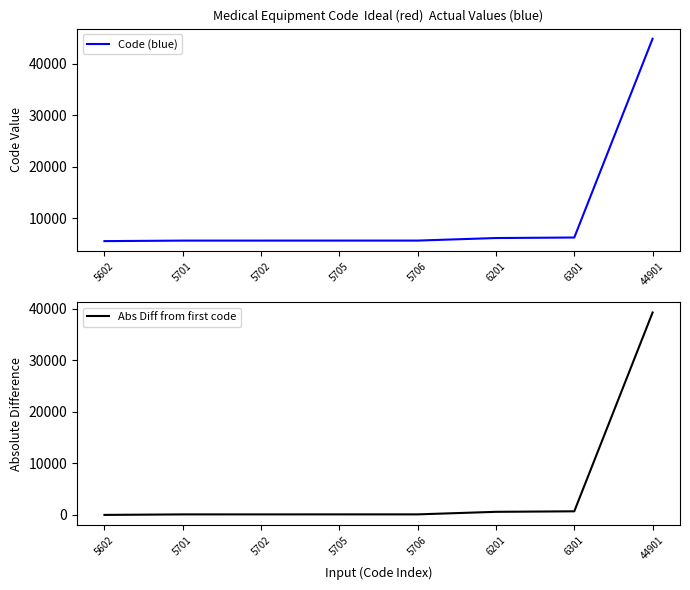

What is the value of the Abs Diff from first code point at the 8th from the left?

39299